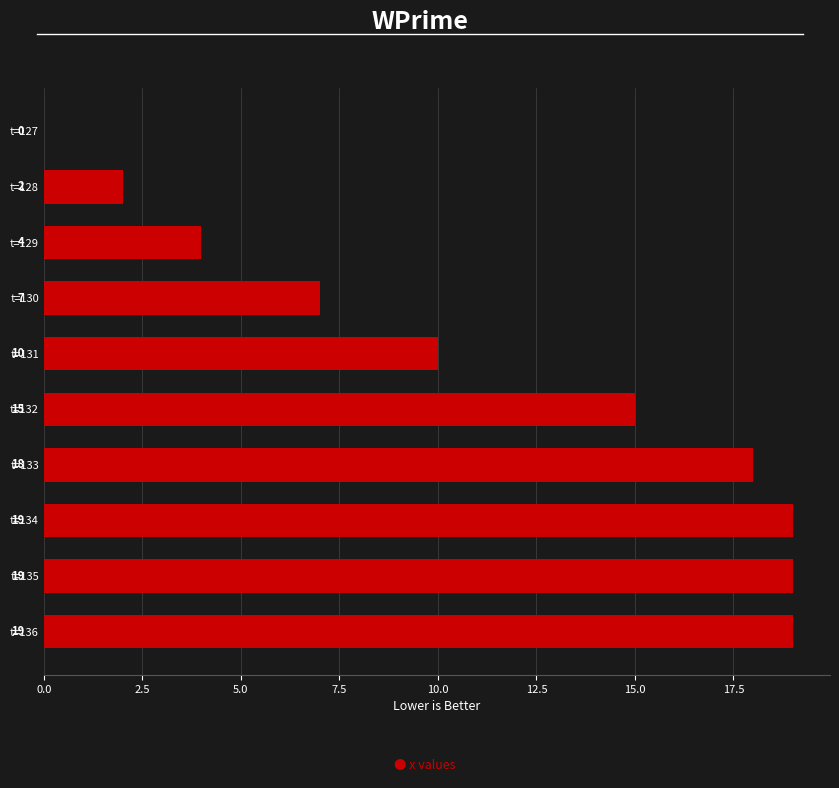

Which has a higher value, t=127 or t=135?

t=135